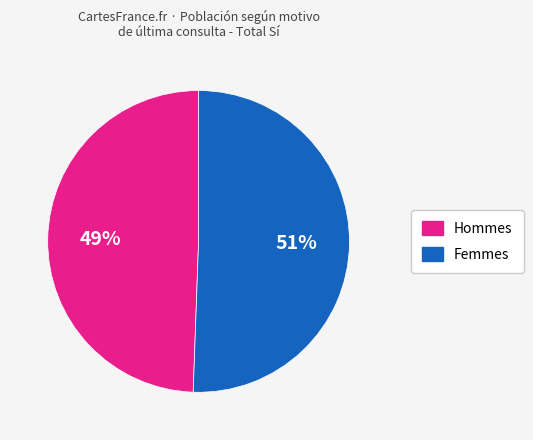

To the nearest percent, what is the average slice percentage?

50%